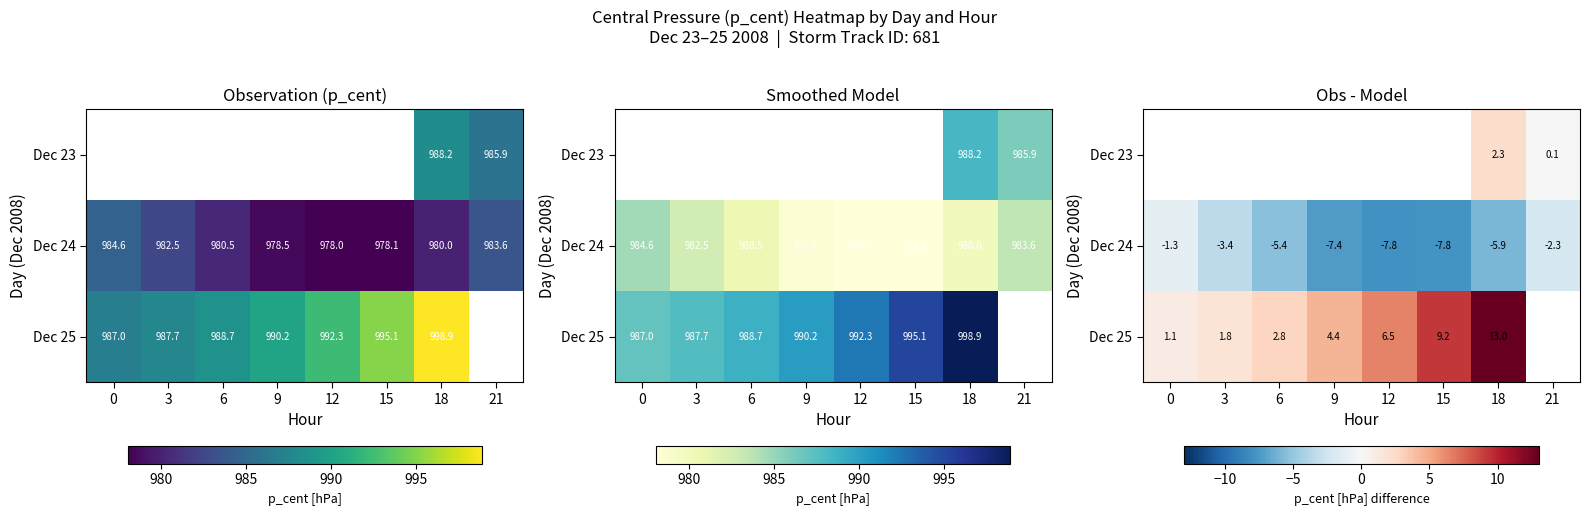

The value of row_0 at 18 is 1.3. True or false?

False